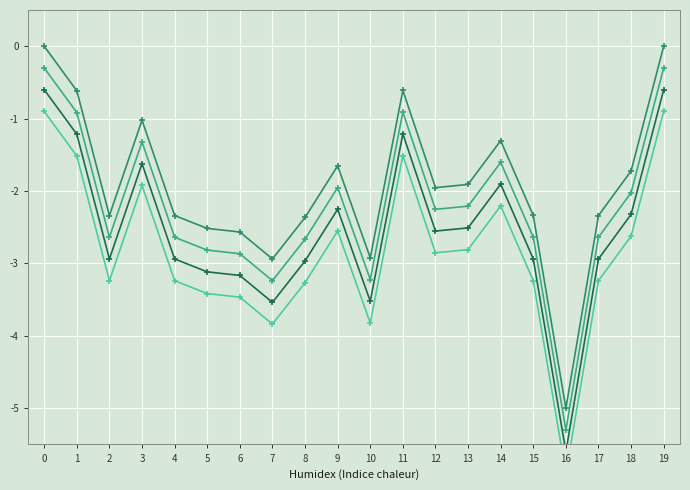

Reading left to right, list all the values displayed in this chart.

Price (series 1): -0.0	-0.6	-2.3	-1.0	-2.3	-2.5	-2.6	-2.9	-2.4	-1.7	-2.9	-0.6	-2.0	-1.9	-1.3	-2.3	-5.0	-2.3	-1.7	0.0
Price (series 2): -0.3	-0.9	-2.6	-1.3	-2.6	-2.8	-2.9	-3.2	-2.7	-2.0	-3.2	-0.9	-2.3	-2.2	-1.6	-2.6	-5.3	-2.6	-2.0	-0.3
Price (series 3): -0.6	-1.2	-2.9	-1.6	-2.9	-3.1	-3.2	-3.5	-3.0	-2.3	-3.5	-1.2	-2.6	-2.5	-1.9	-2.9	-5.6	-2.9	-2.3	-0.6
Price (series 4): -0.9	-1.5	-3.2	-1.9	-3.2	-3.4	-3.5	-3.8	-3.3	-2.6	-3.8	-1.5	-2.9	-2.8	-2.2	-3.2	-5.9	-3.2	-2.6	-0.9